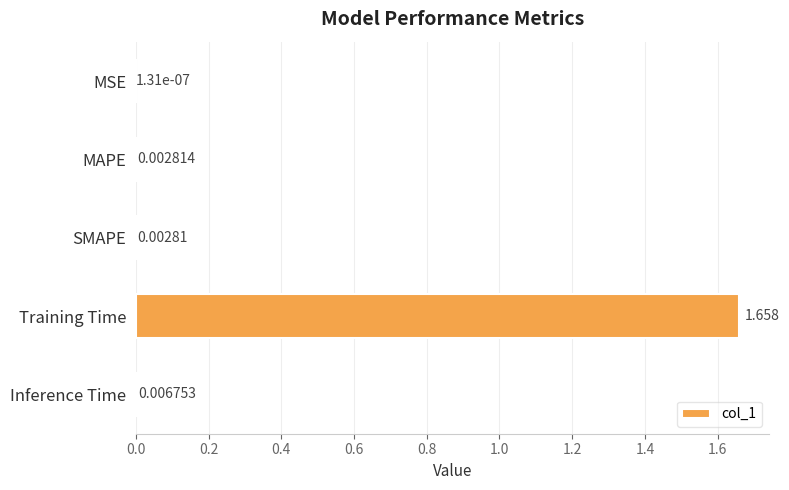

At which category does the chart reach its peak across all series?

Training Time